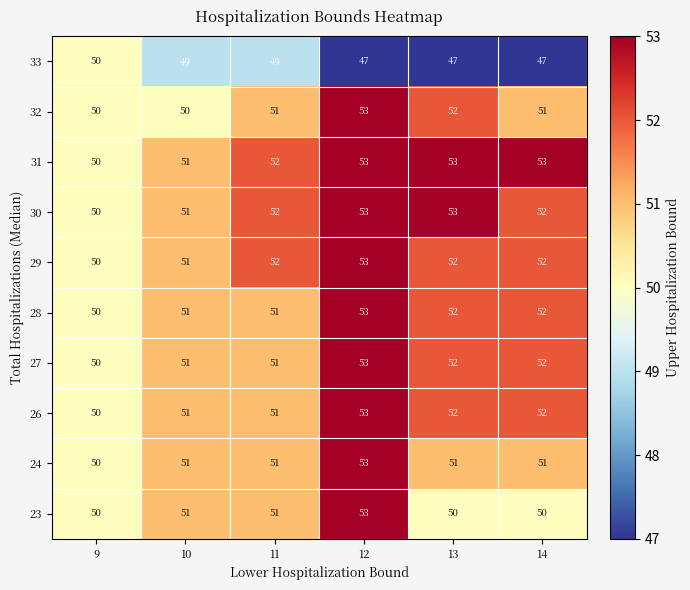

Is it true that 27 equals 53 at 12?

True